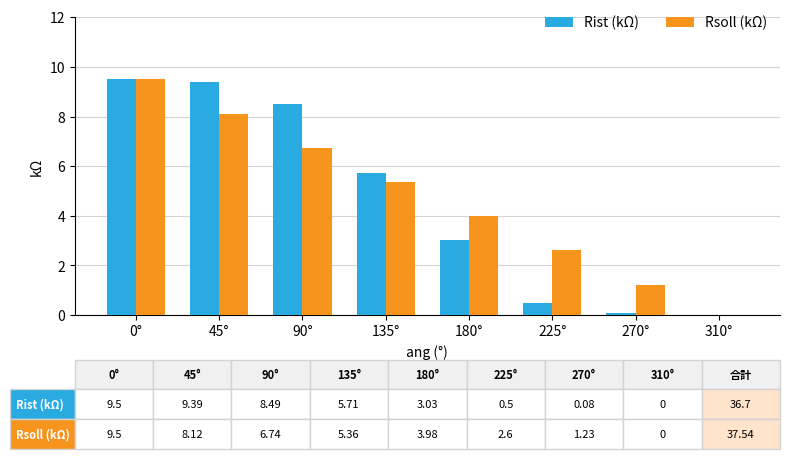

What is the spread (max minus min) of values at 135°?

0.3